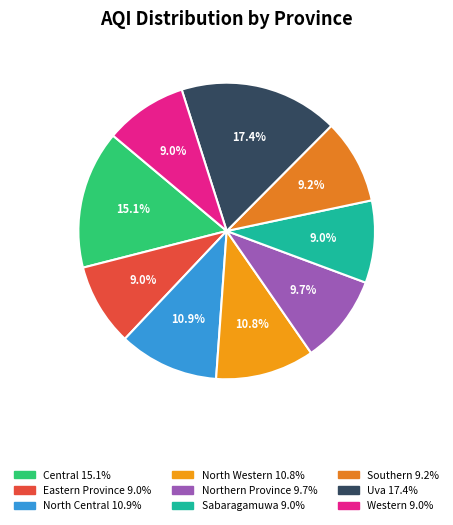

To the nearest percent, what is the combined percentage of Uva and Western?

26%